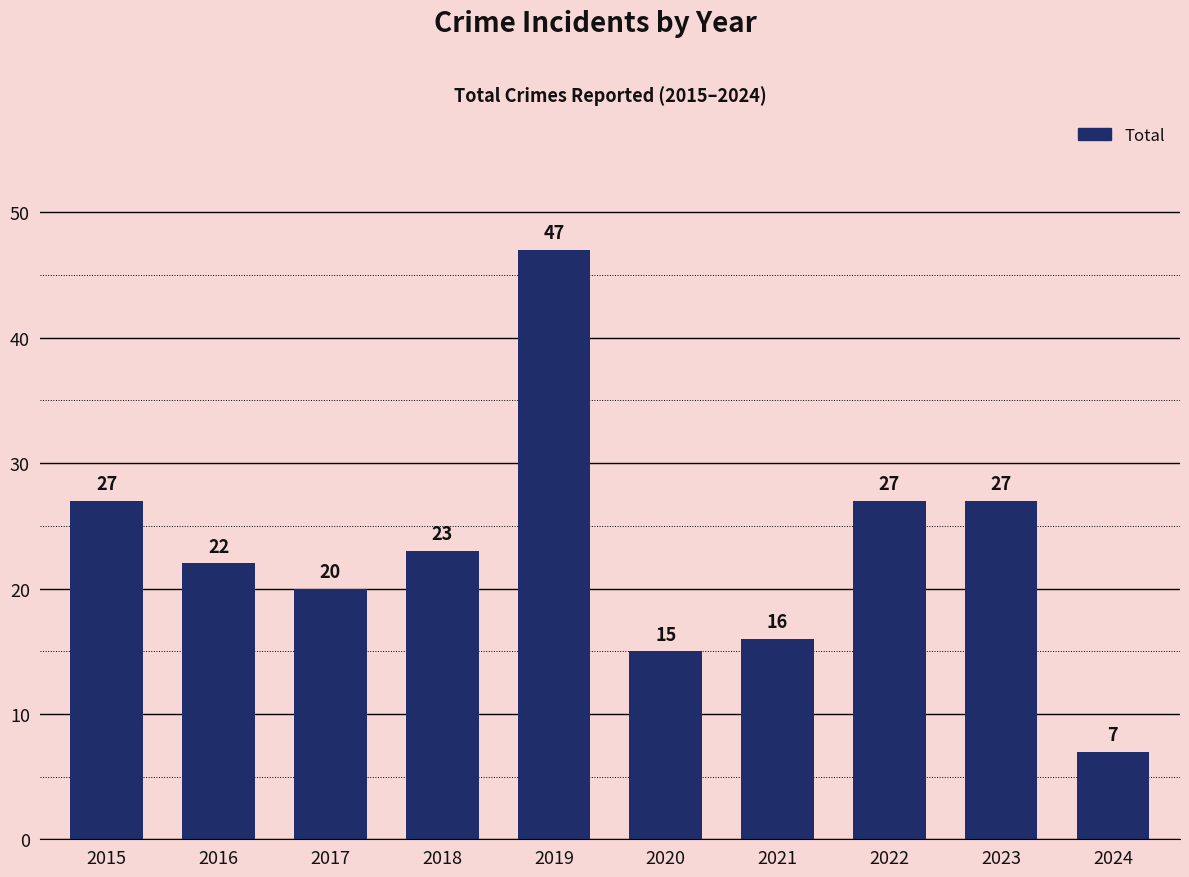

What is the smallest value displayed?

7